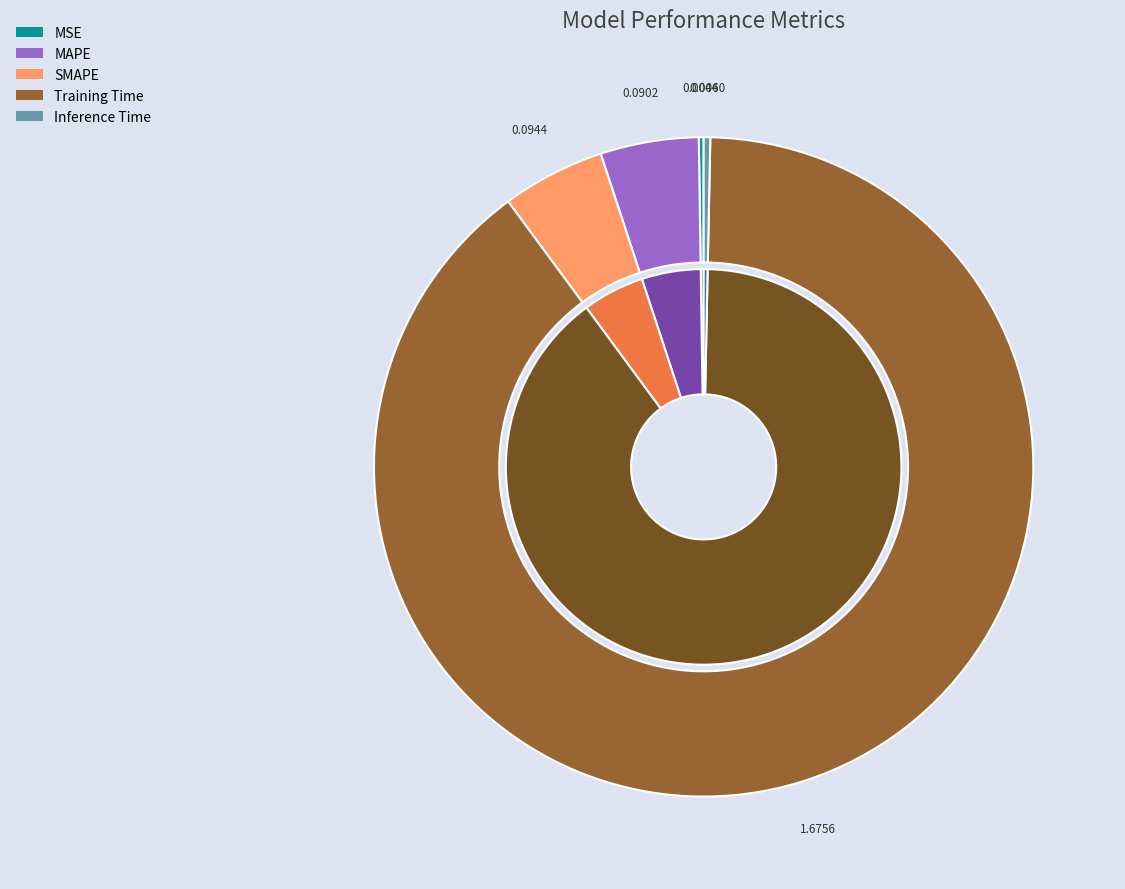

Rank the categories by value from lowest to highest.

MSE, Inference Time, MAPE, SMAPE, Training Time